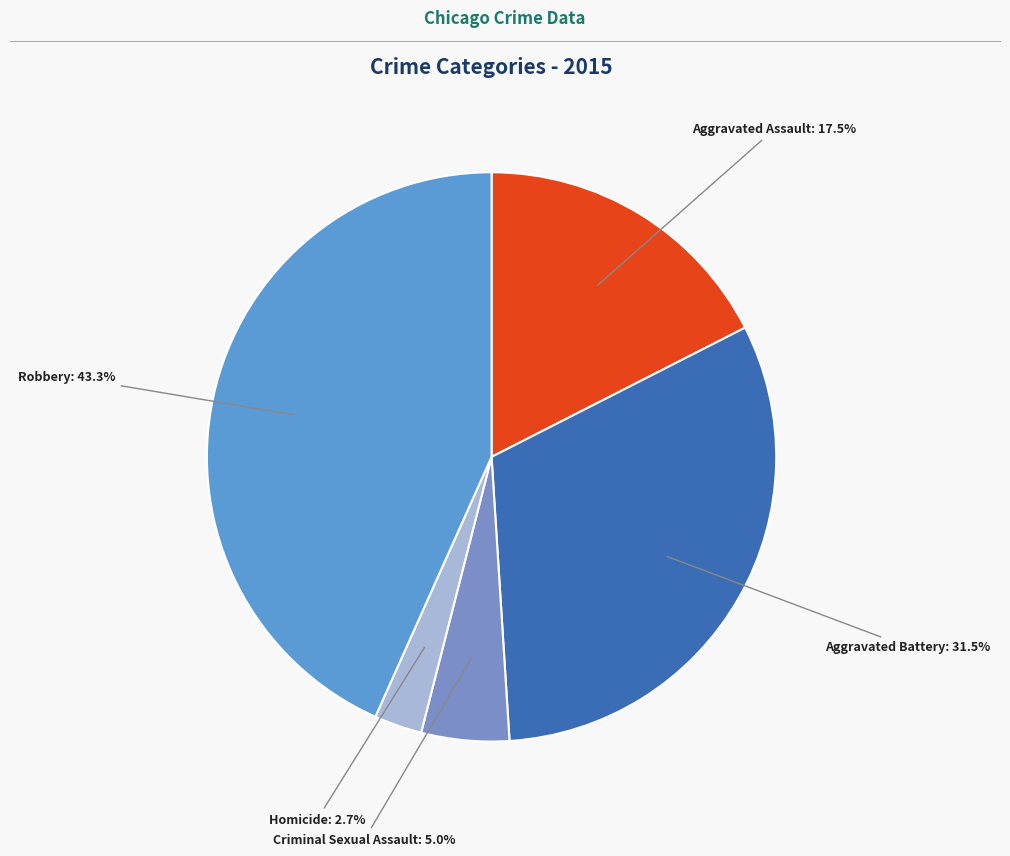

Is it true that Robbery is 38% of the pie?

False